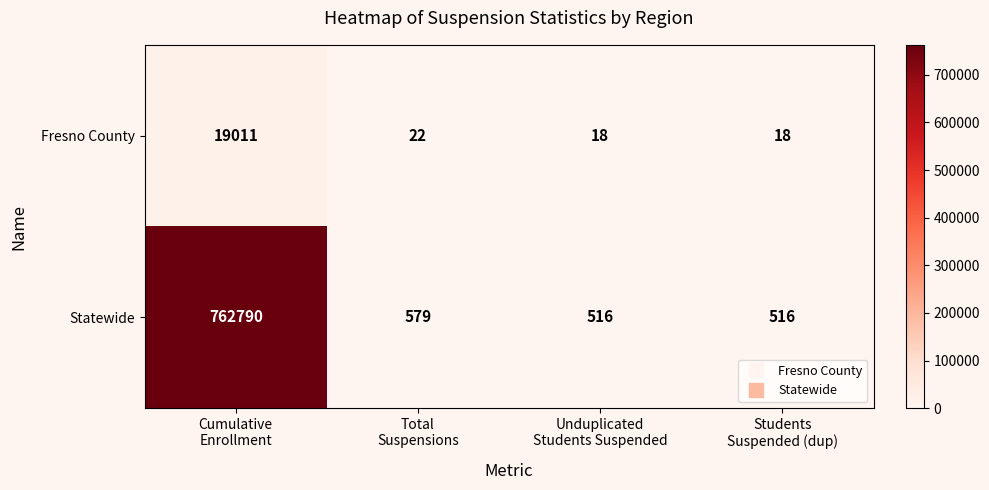

What is the lowest value of the Fresno County series?

18